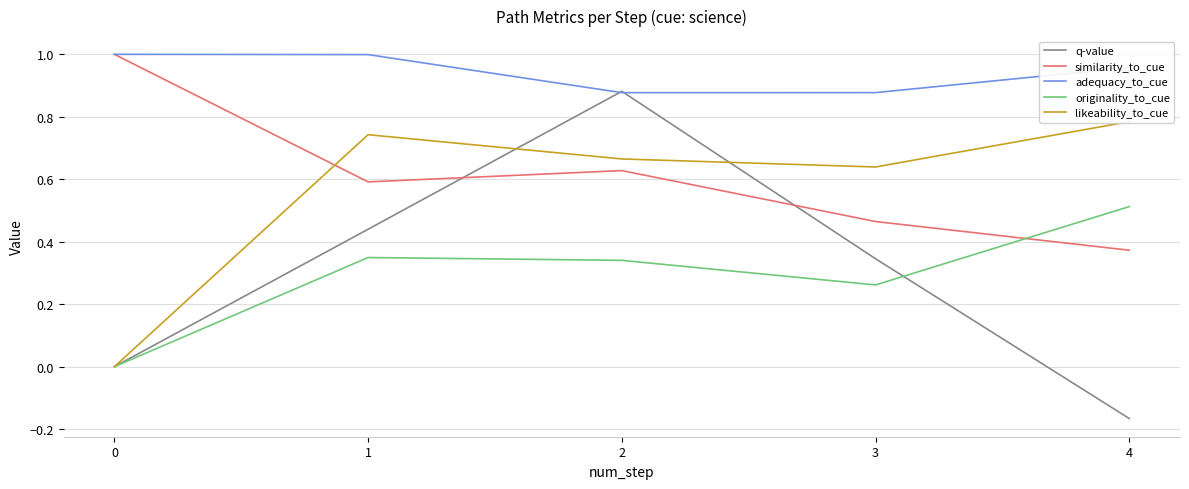

At how many categories does at least one series exceed 0?

5